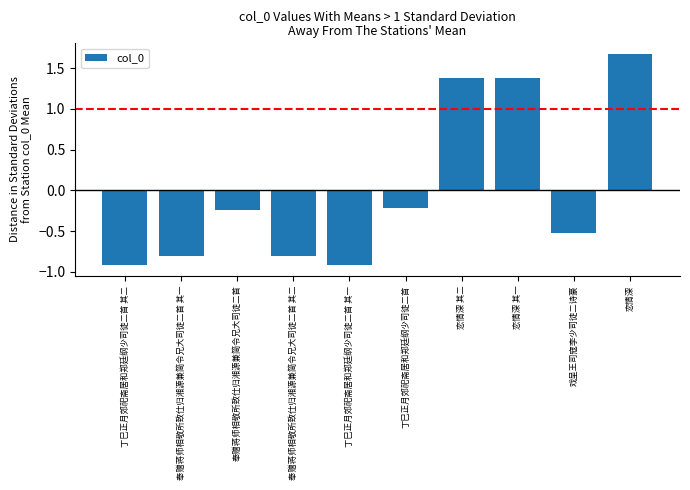

What is the smallest value displayed?

-0.9